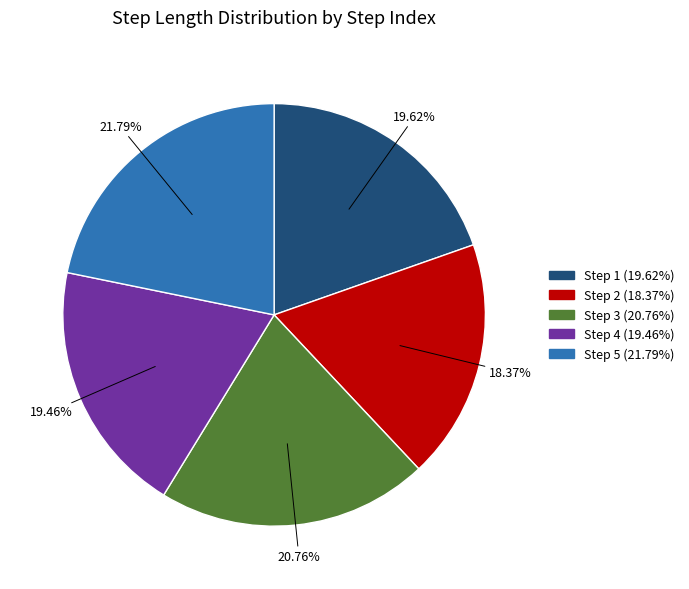

Does any single category account for the majority?

No